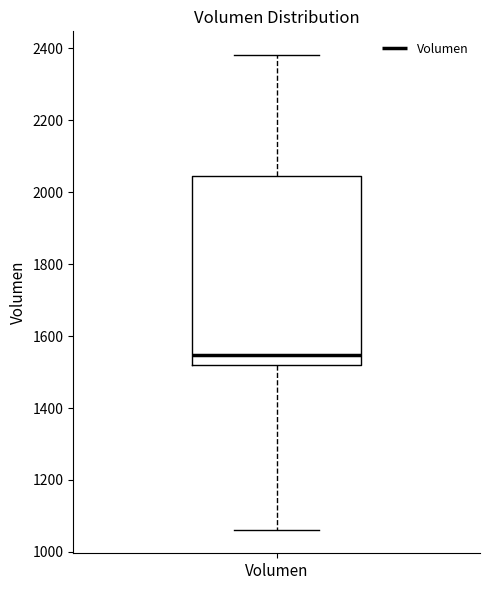

Read this box plot against the y-axis: the position of the median line, the range covered by the box, and the ends of both whiskers. The values are not printed on the chart, so give them approximately, as read against the axis.

median 1540, box 1520 to 2040, whiskers 1060 to 2380